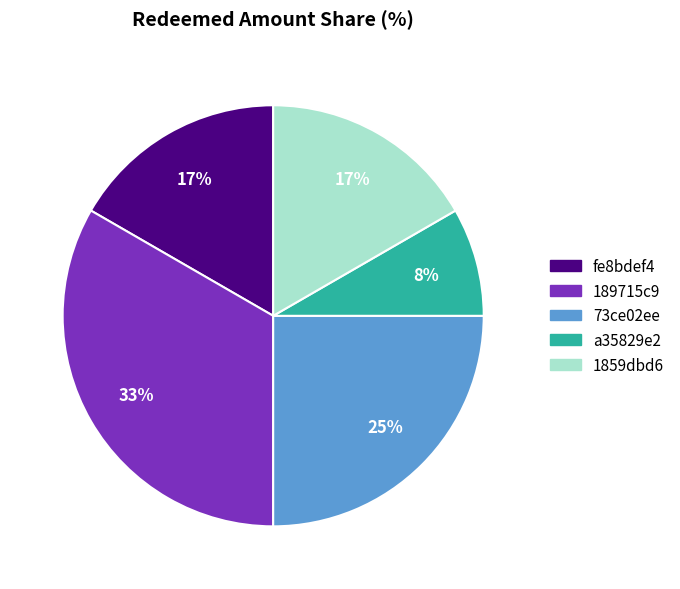

Is there any slice that represents more than half of the pie?

No